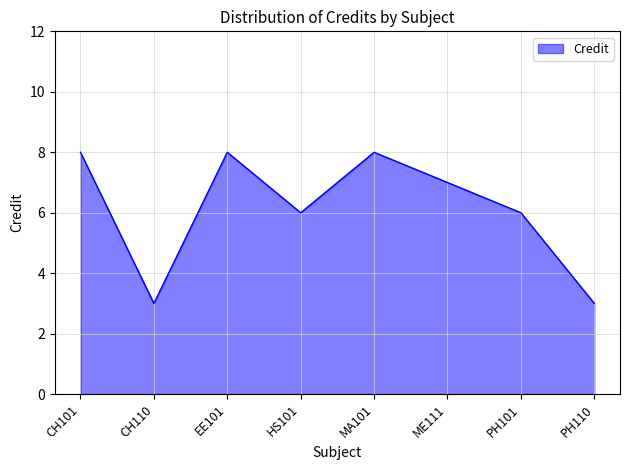

At which category does the data reach its first local peak?

EE101